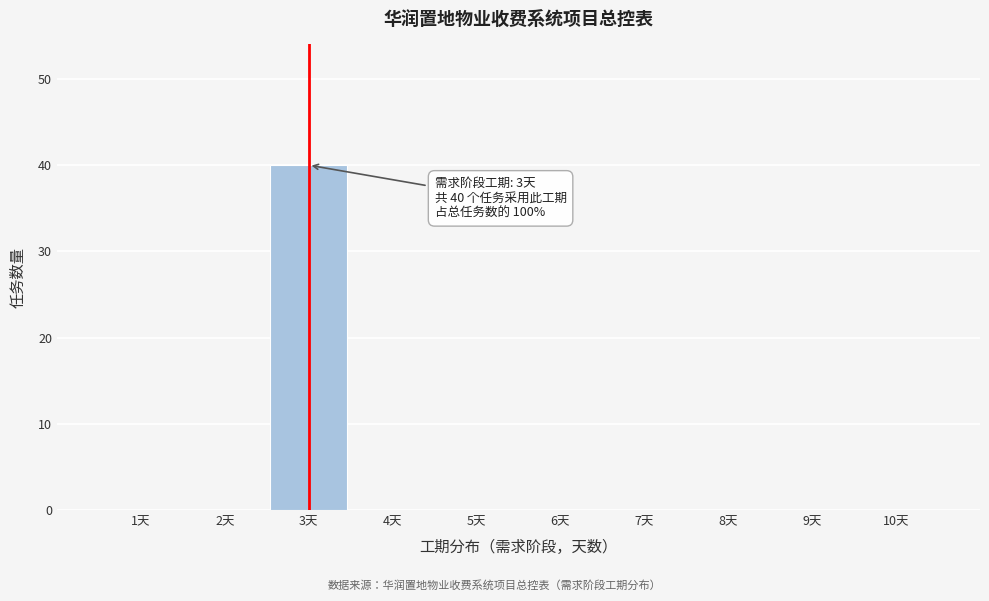

Which range on the x-axis has the tallest bar?

2.5 to 3.5